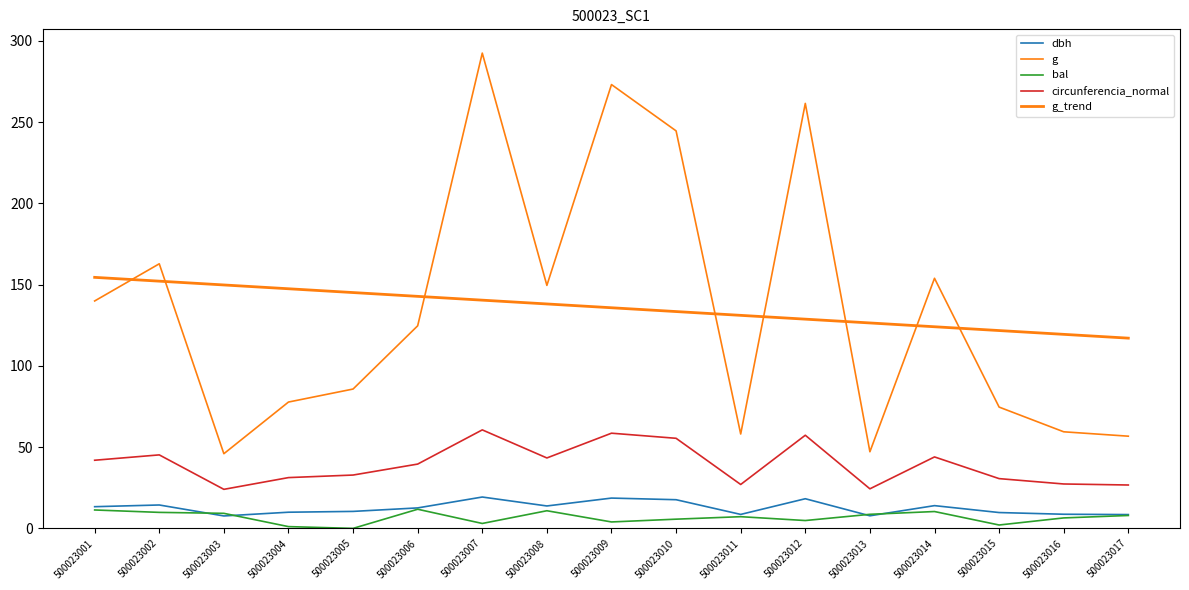

Does the chart display data point markers on the line(s)?

No